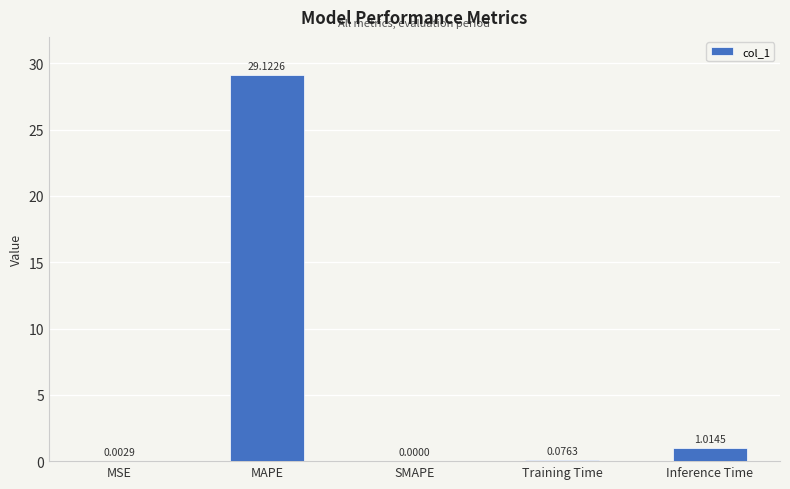

At which label is the value closest to 14?

Inference Time